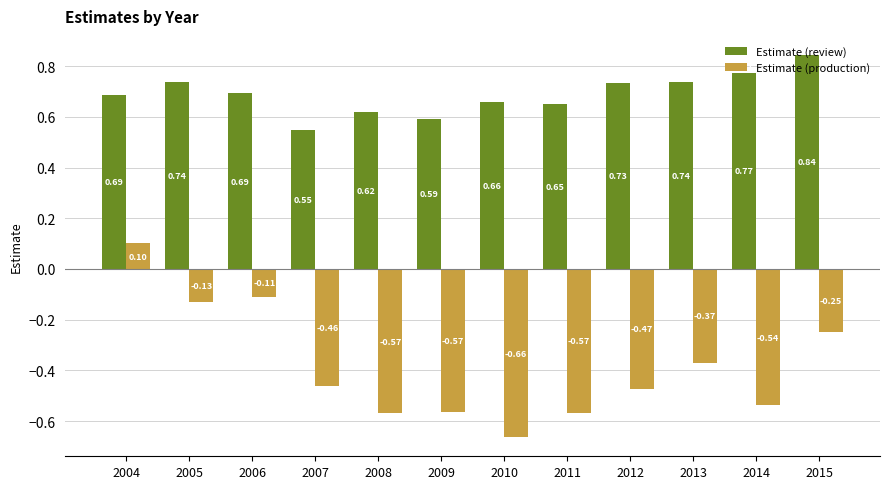

How many data points in Estimate (production) are above 0?

1